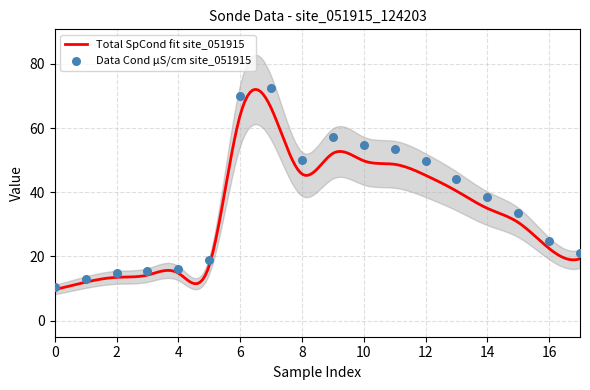

Which series reaches the maximum Y coordinate?

Cond µS/cm